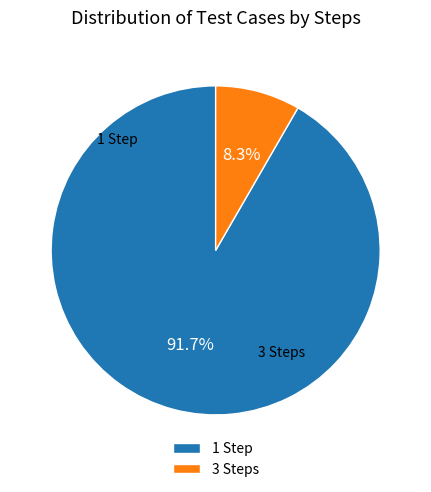

Rank the categories by value from highest to lowest.

1 Step, 3 Steps